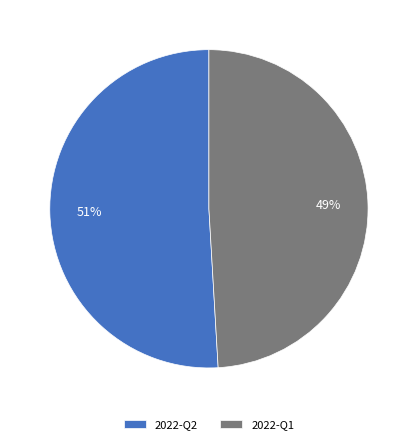

Which category has the smallest portion of the pie?

2022-Q1